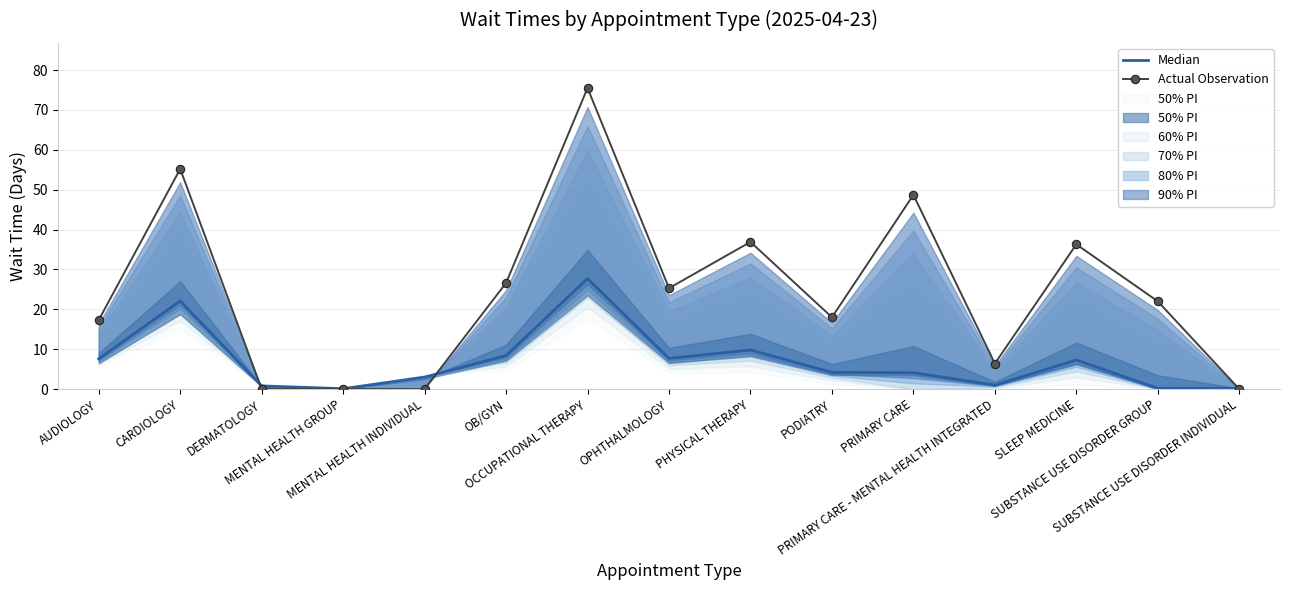

Is it true that Median equals 3.0 at MENTAL HEALTH INDIVIDUAL?

True